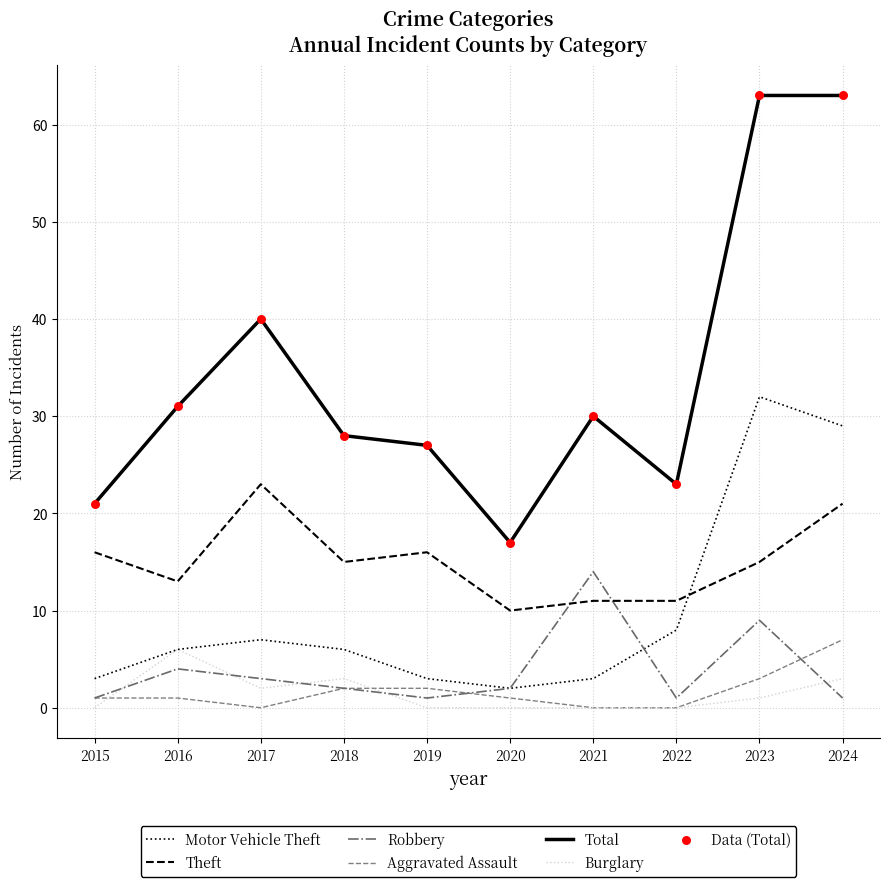

Between 2019 and 2023, which series saw the biggest shift?

Total